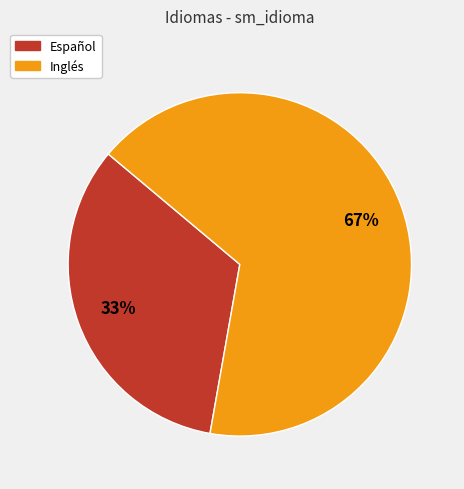

To the nearest percent, what is the combined percentage of Inglés and Español?

100%